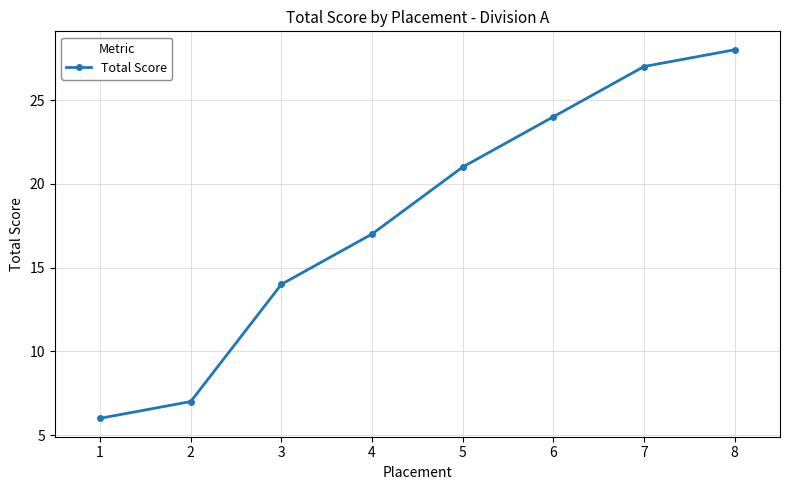

What is the change in value from 2 to 8?

+21